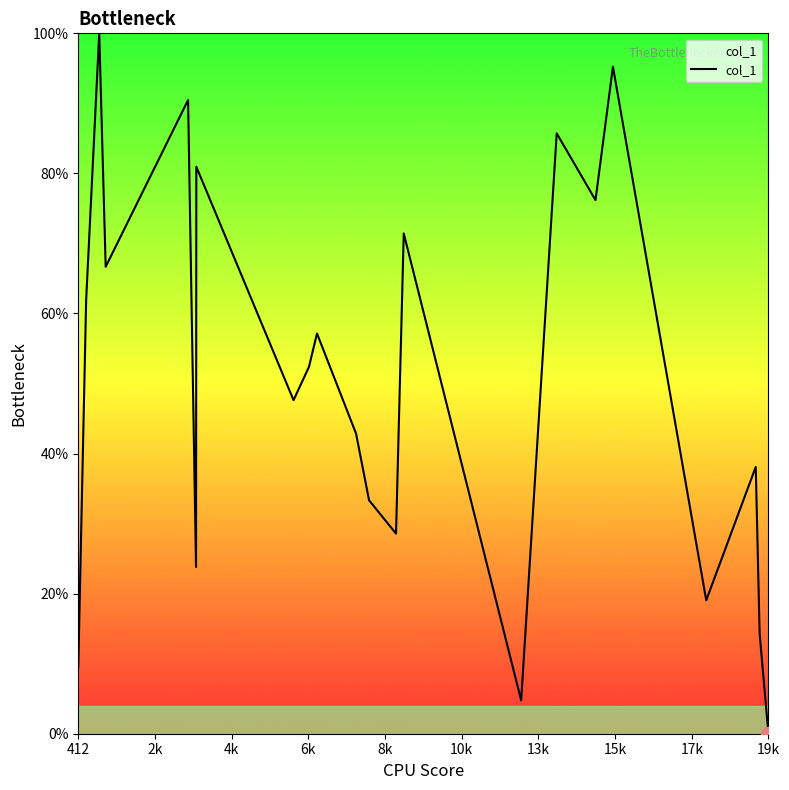

What is the maximum value shown in the chart?

100.0